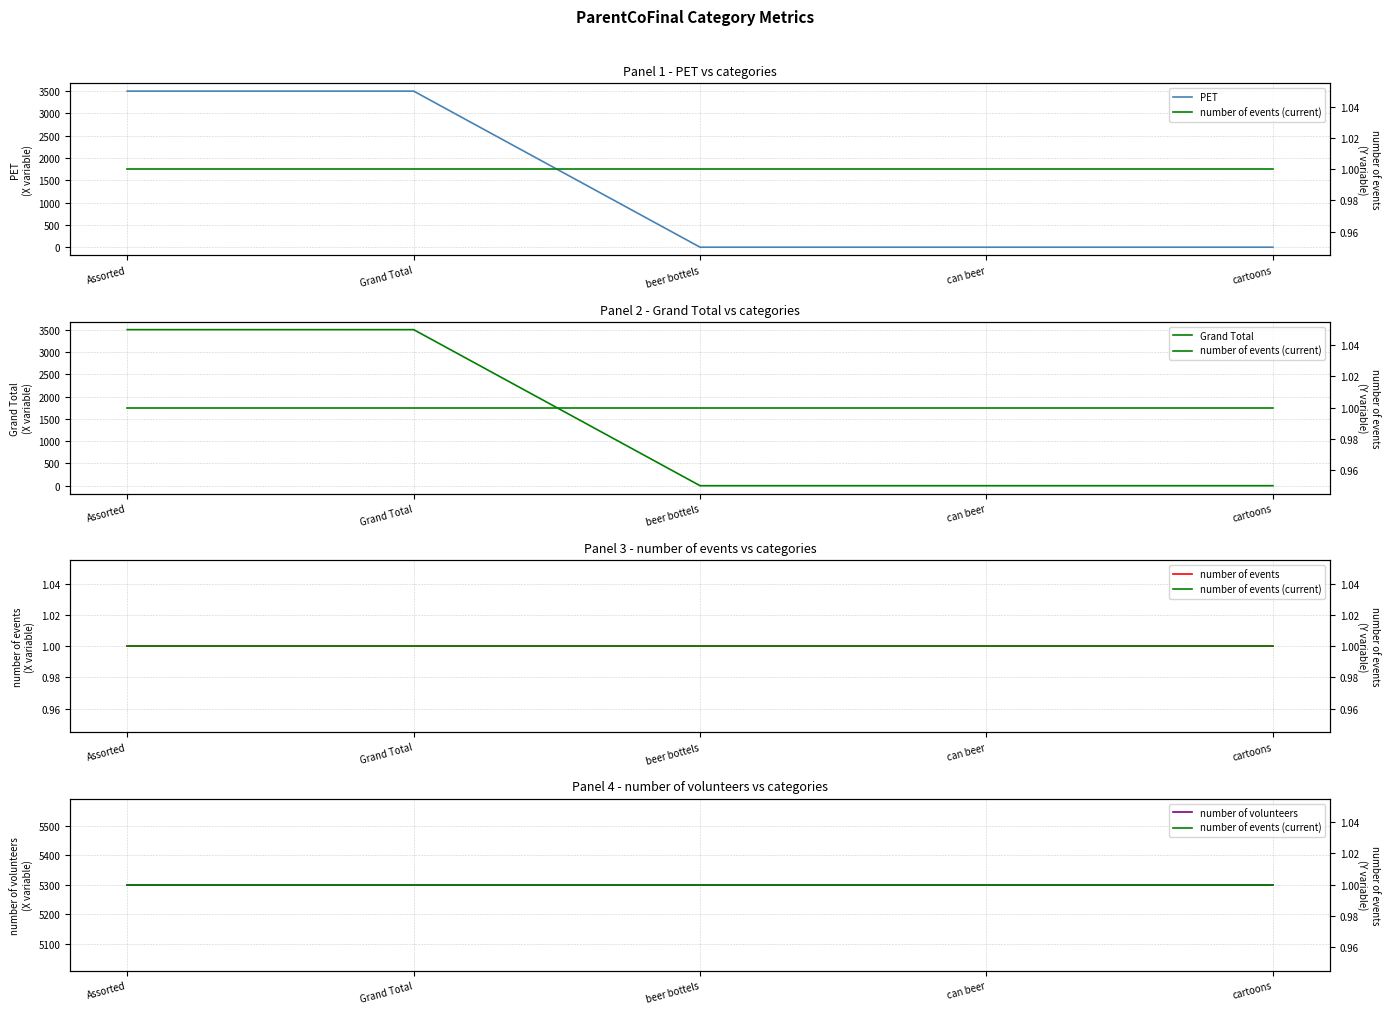

Is it true that number of events equals 1 at Assorted?

True